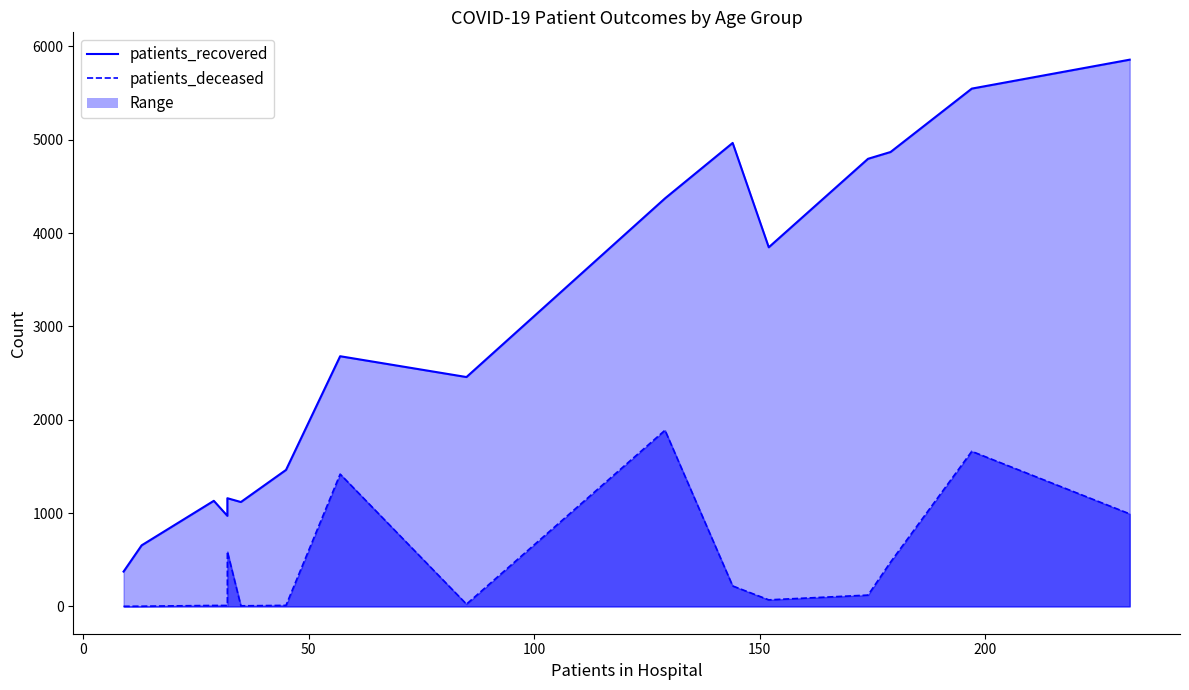

What is the minimum value shown in the chart?

1